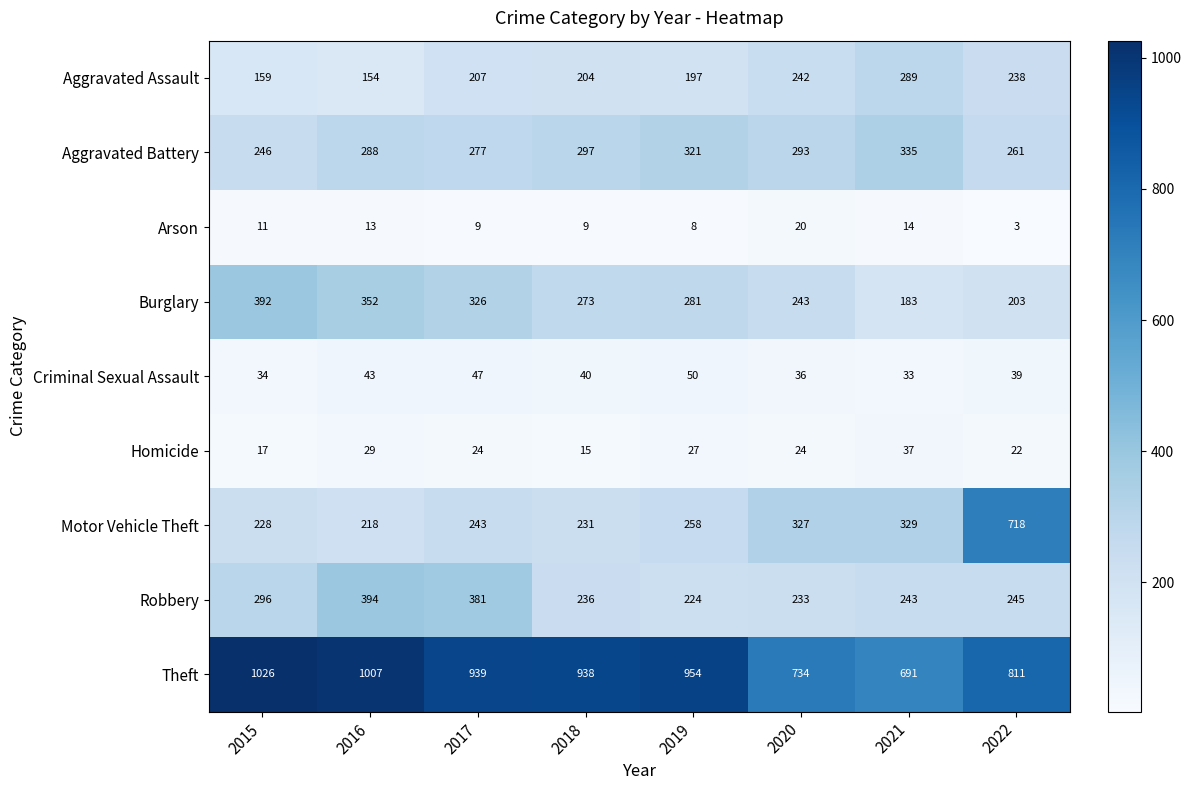

What is the smallest value displayed?

3